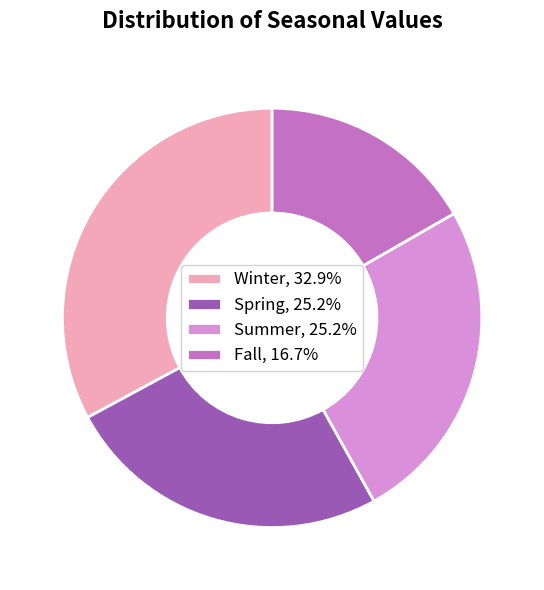

What is the ratio of the value at Spring, 25.2% to the value at Winter, 32.9%?

0.8